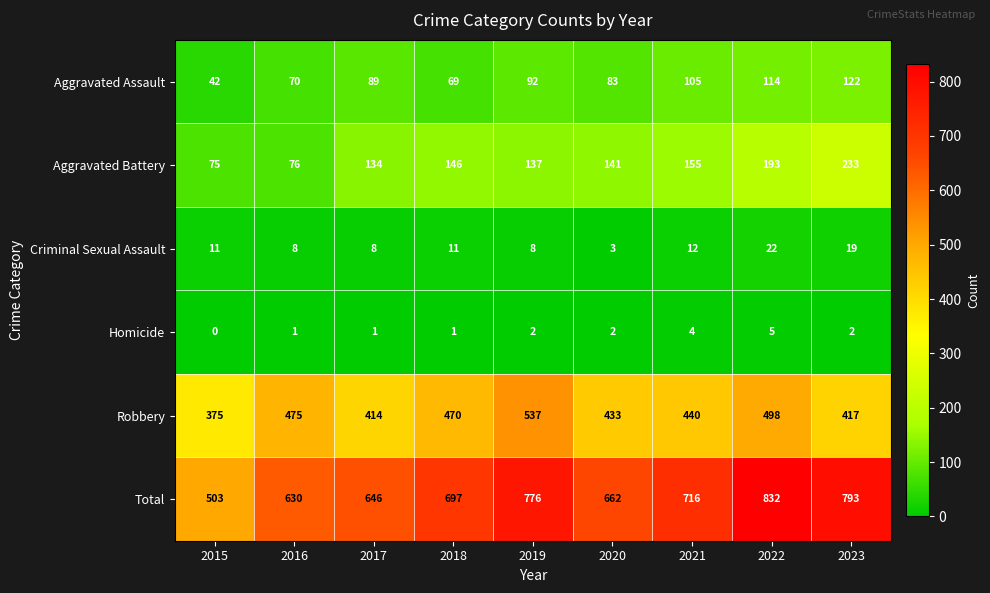

What is the greatest value displayed?

832